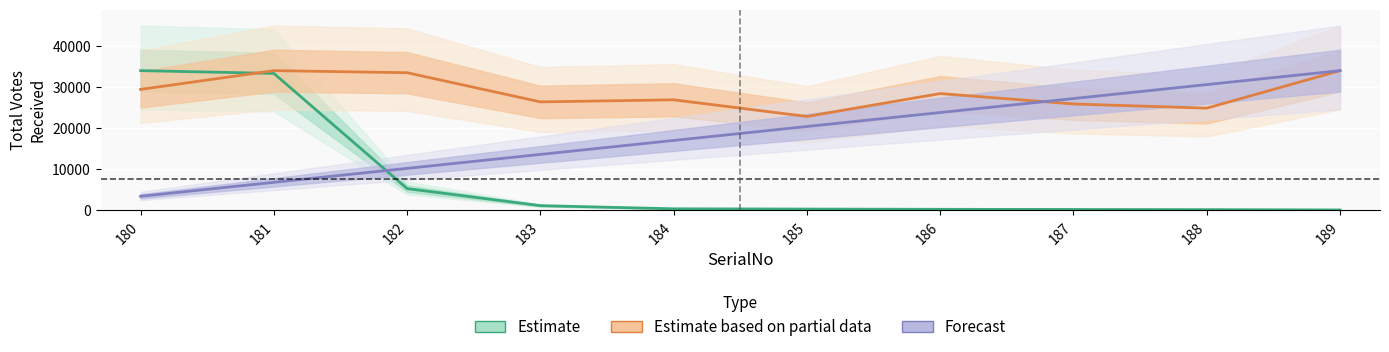

Reading left to right, what are all the values shown in this chart?

Estimate: 33941.0	33266.0	5261.0	1118.0	353.0	289.0	230.0	189.0	152.0	74.0
Estimate based on partial data: 29381.8	33941.0	33434.4	26342.3	26848.9	22796.2	28368.6	25835.7	24822.5	33941.0
Forecast: 3394.1	6788.2	10182.3	13576.4	16970.5	20364.6	23758.7	27152.8	30546.9	33941.0